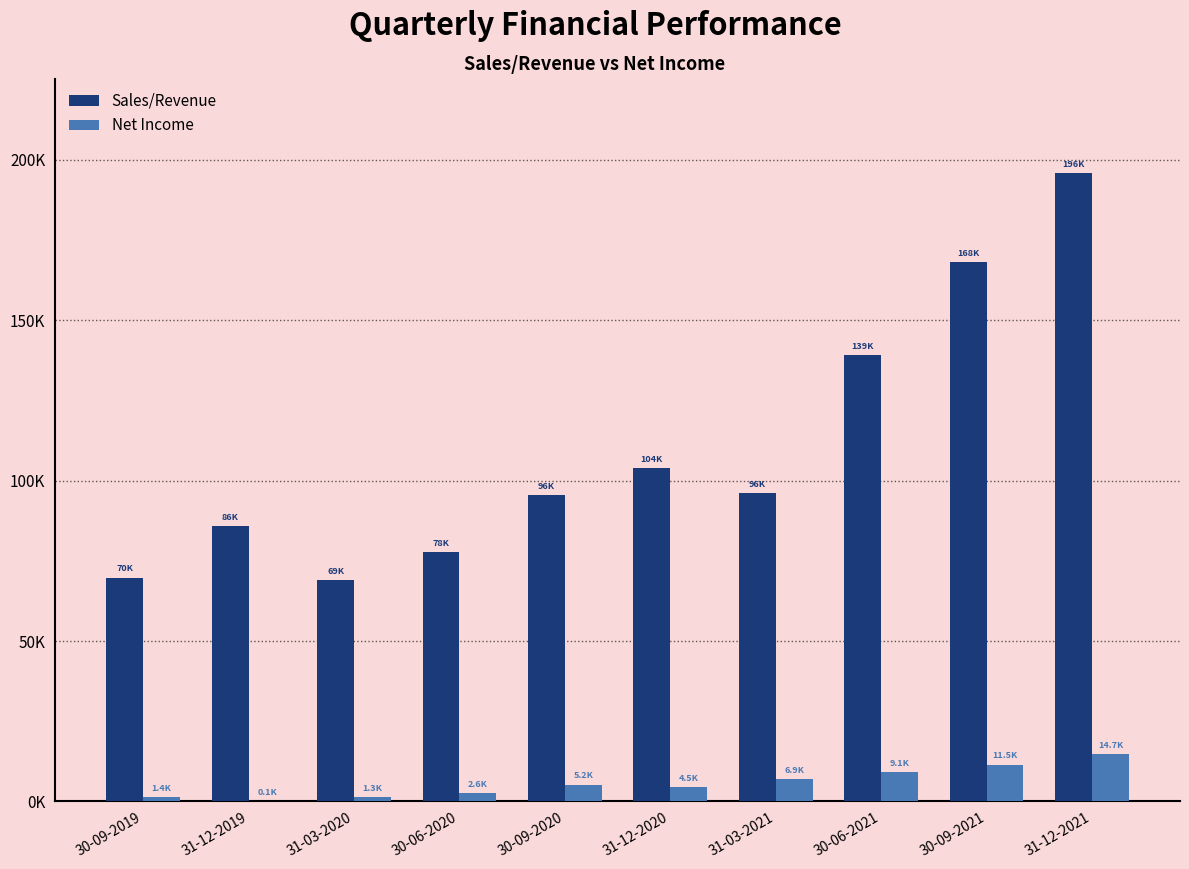

Are the bars horizontal?

No